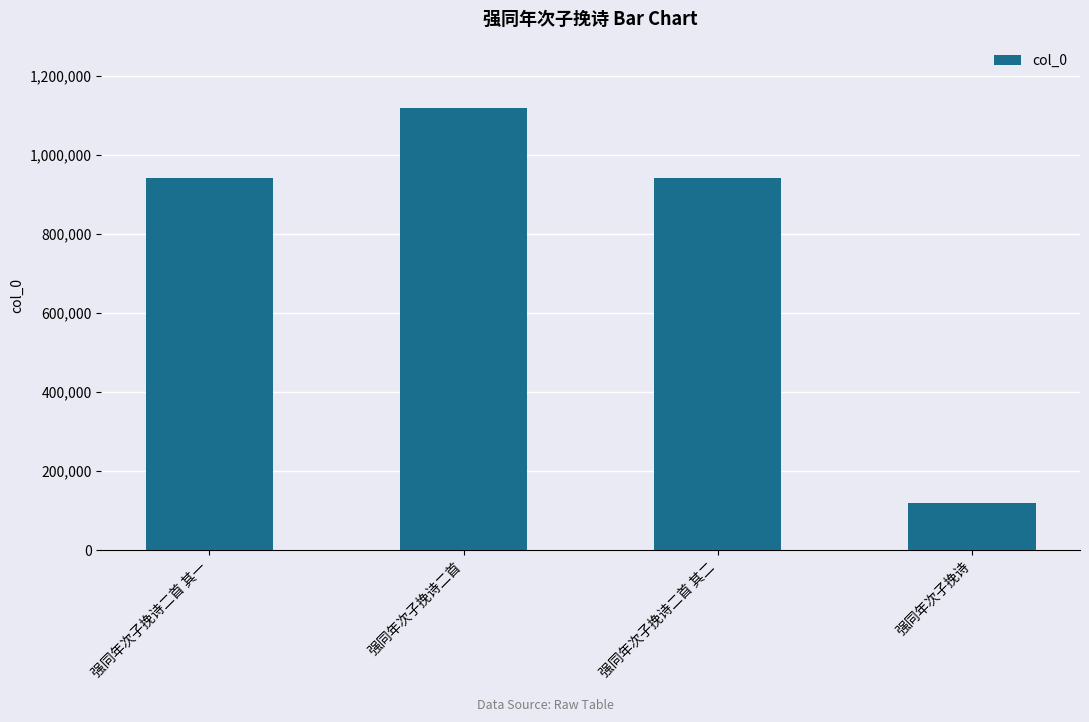

What is the label of the 2nd bar from the left?

强同年次子挽诗二首